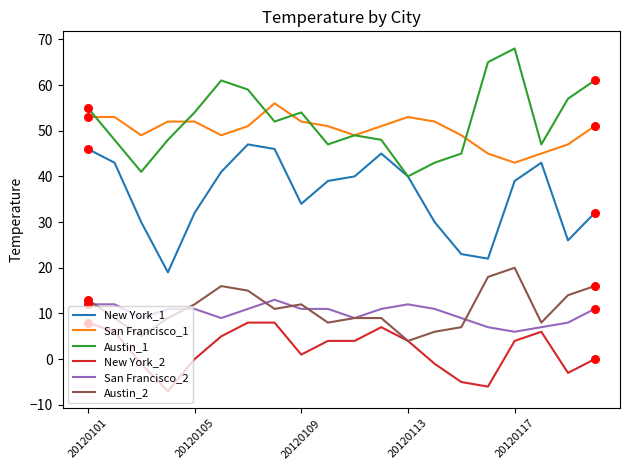

What are all the series names shown in the legend?

New York_1, San Francisco_1, Austin_1, New York_2, San Francisco_2, Austin_2